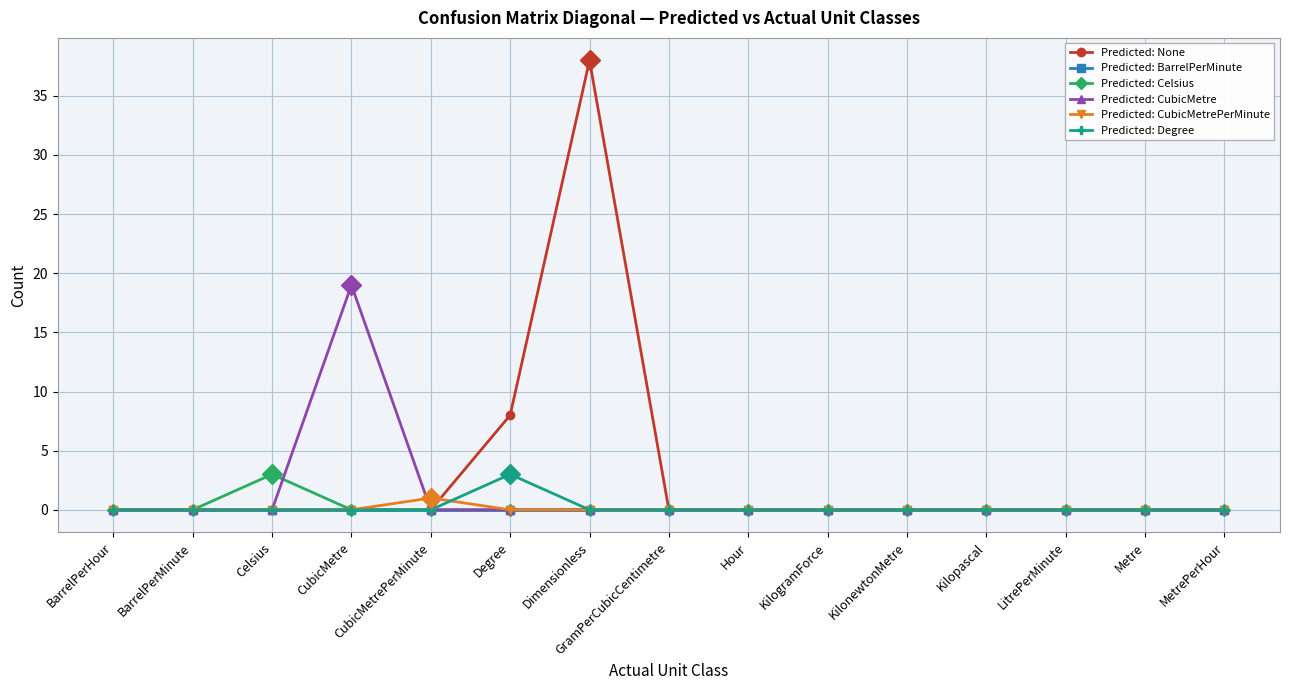

How many categories are shown in the chart?

15